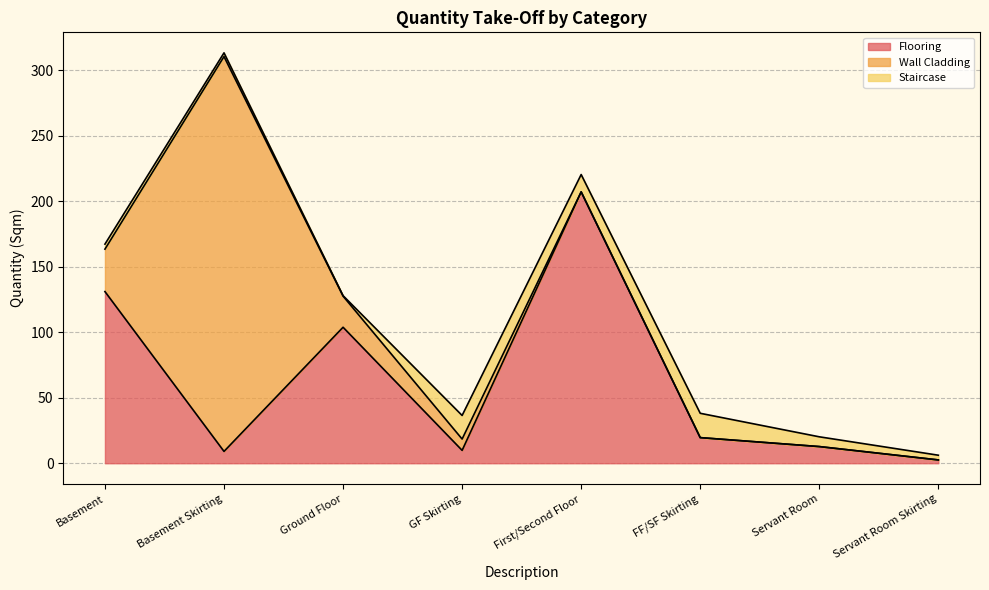

At which category is the sum across all series the highest?

Basement Skirting